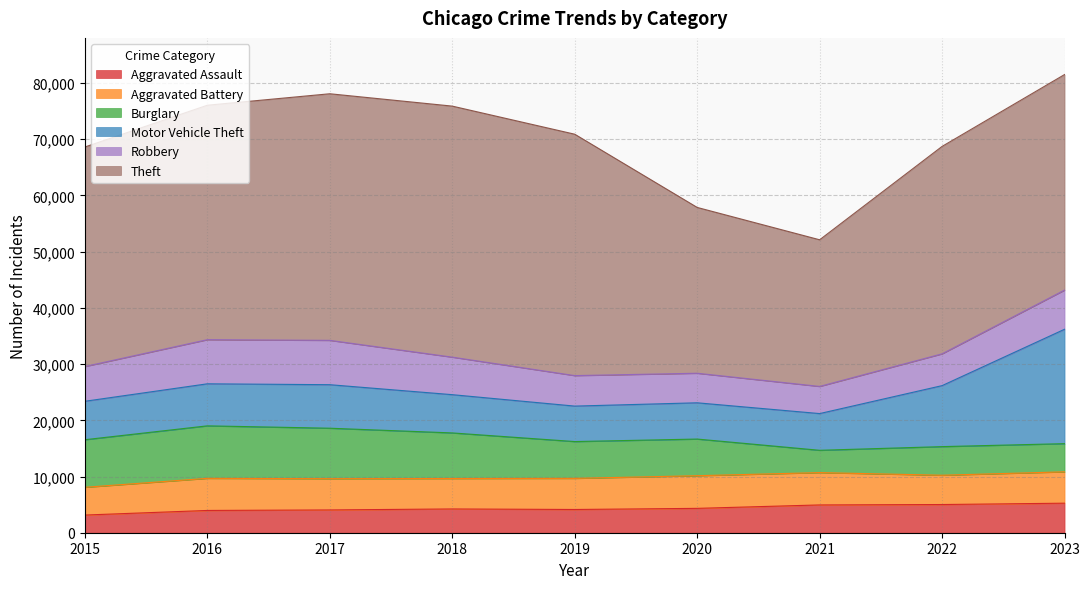

Is it true that Motor Vehicle Theft equals 6806 at 2018?

True